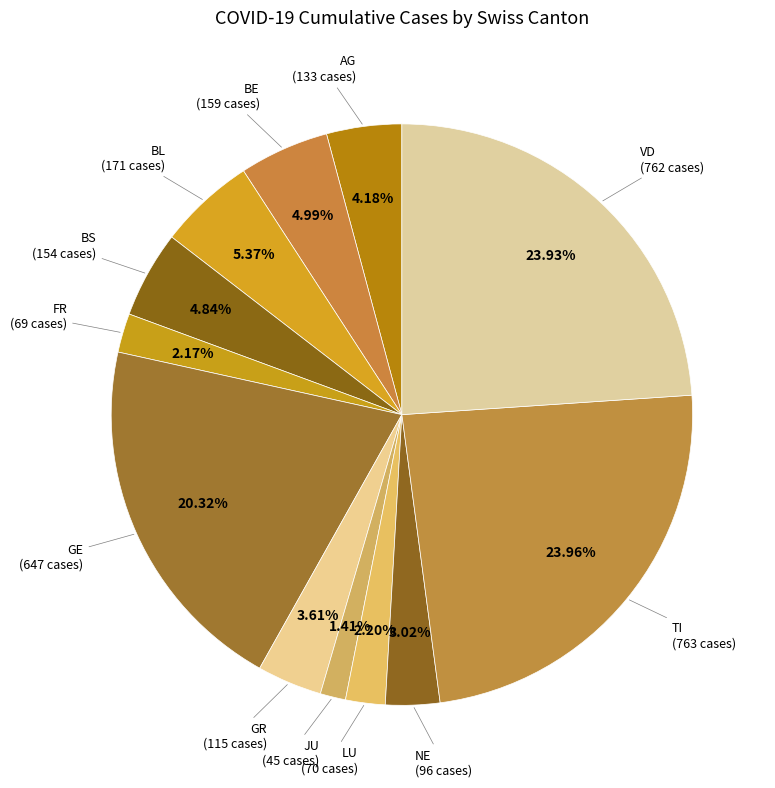

To the nearest percent, what is the difference between the largest and smallest slice percentages?

23%